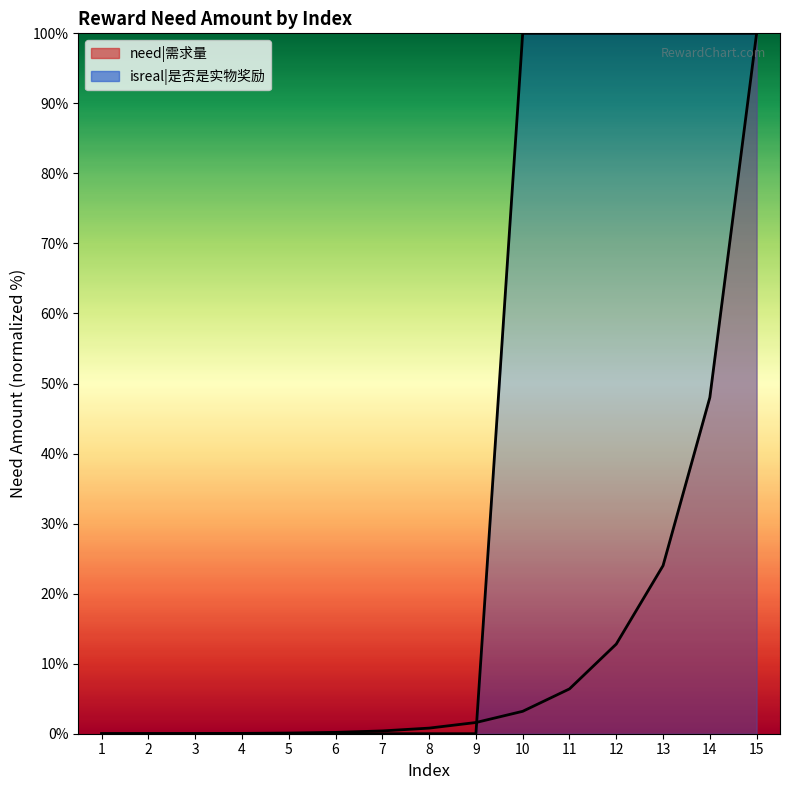

Which category has the highest value across all series?

15